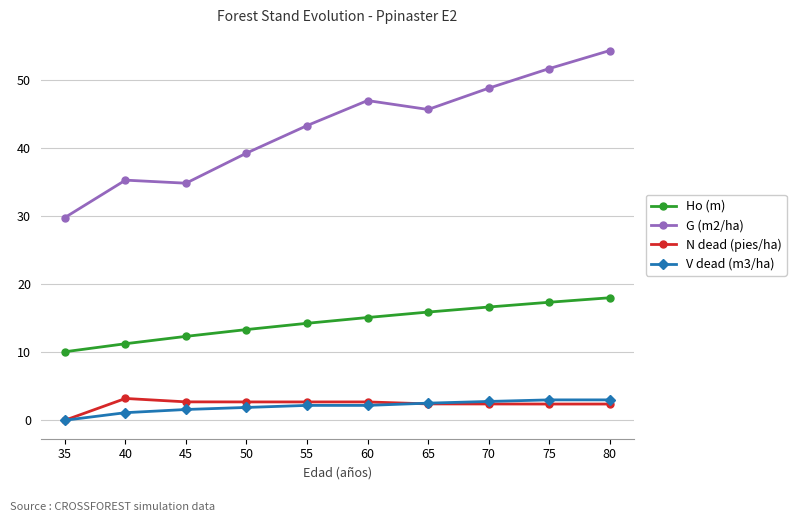

True or false: V dead (m3/ha) and G (m2/ha) cross at least once.

False